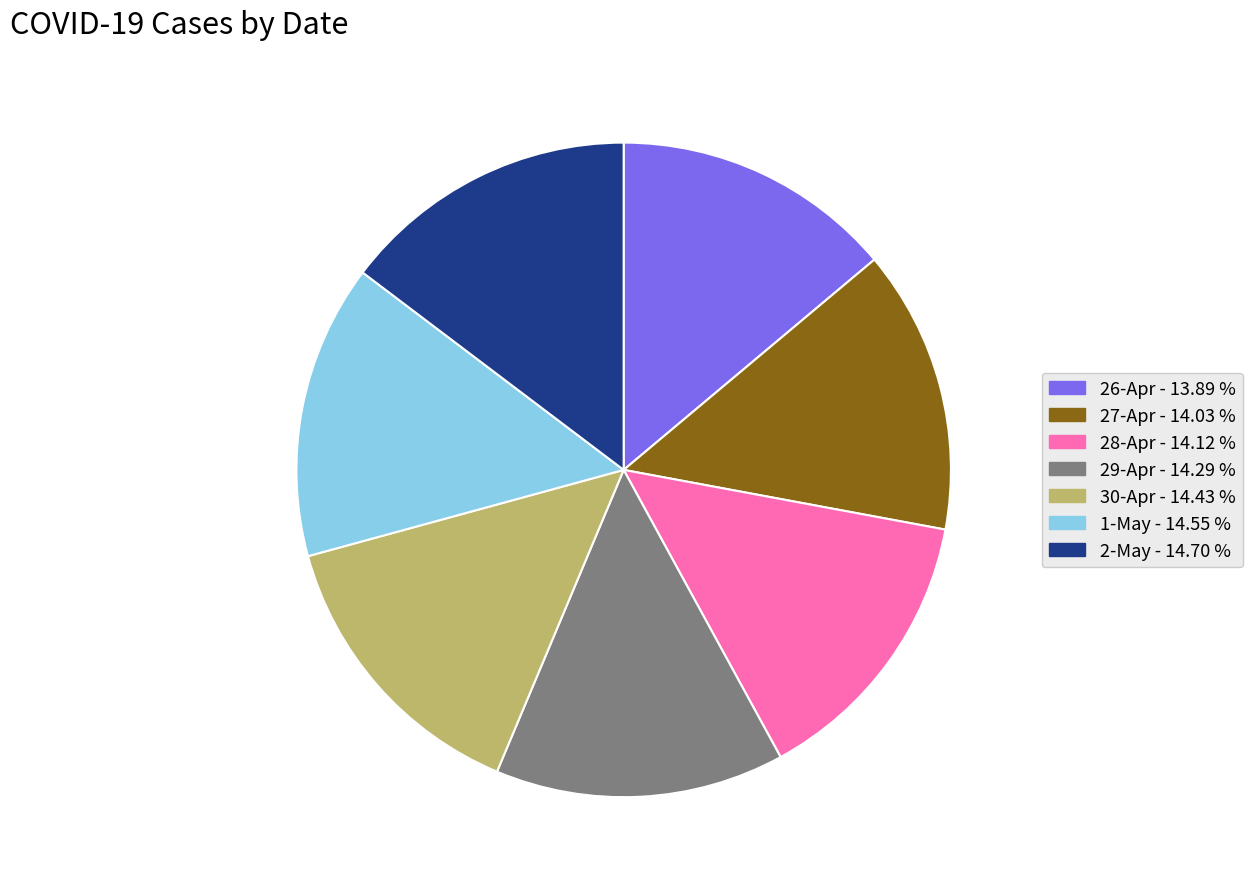

Is the sum of 26-Apr and 27-Apr greater than half?

No